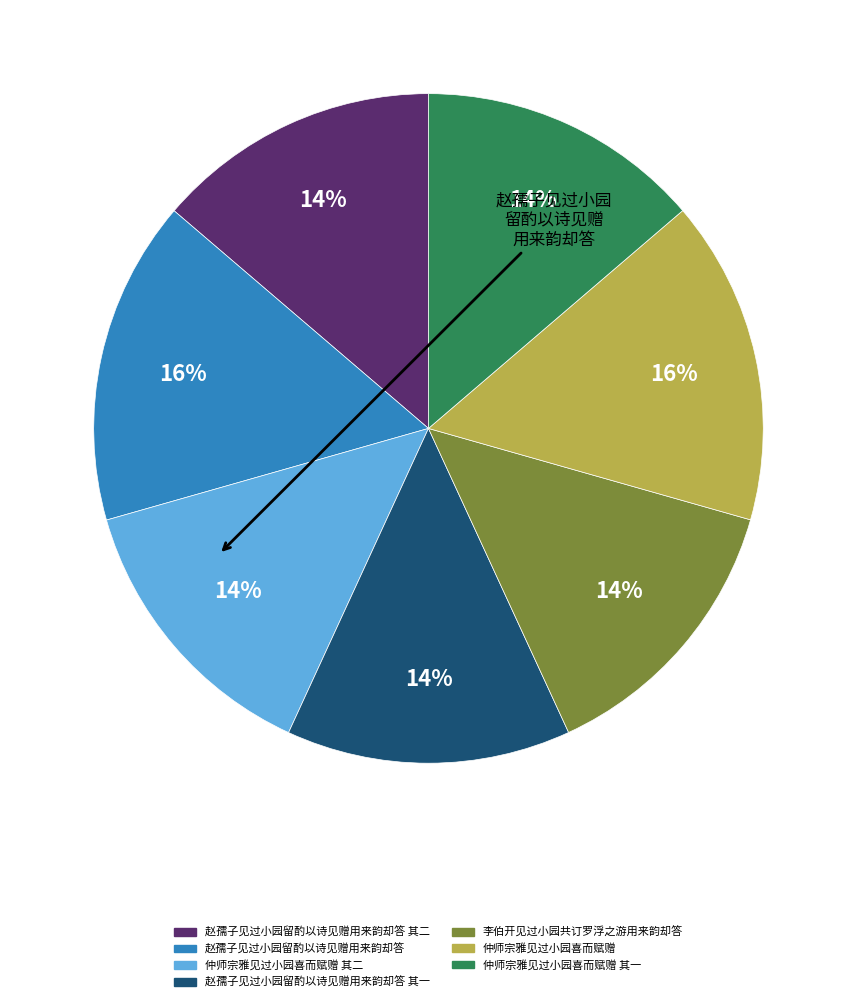

Does any single category account for the majority?

No